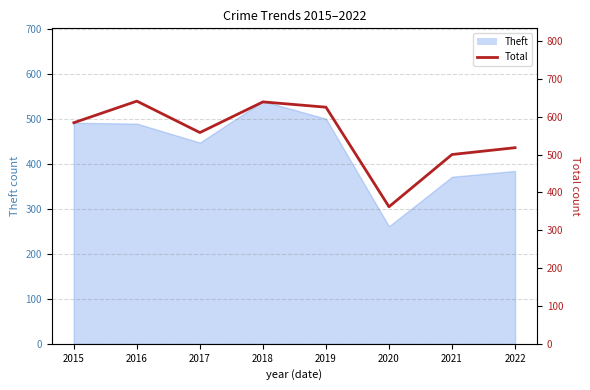

Is it true that the value at 2020 is 362?

True